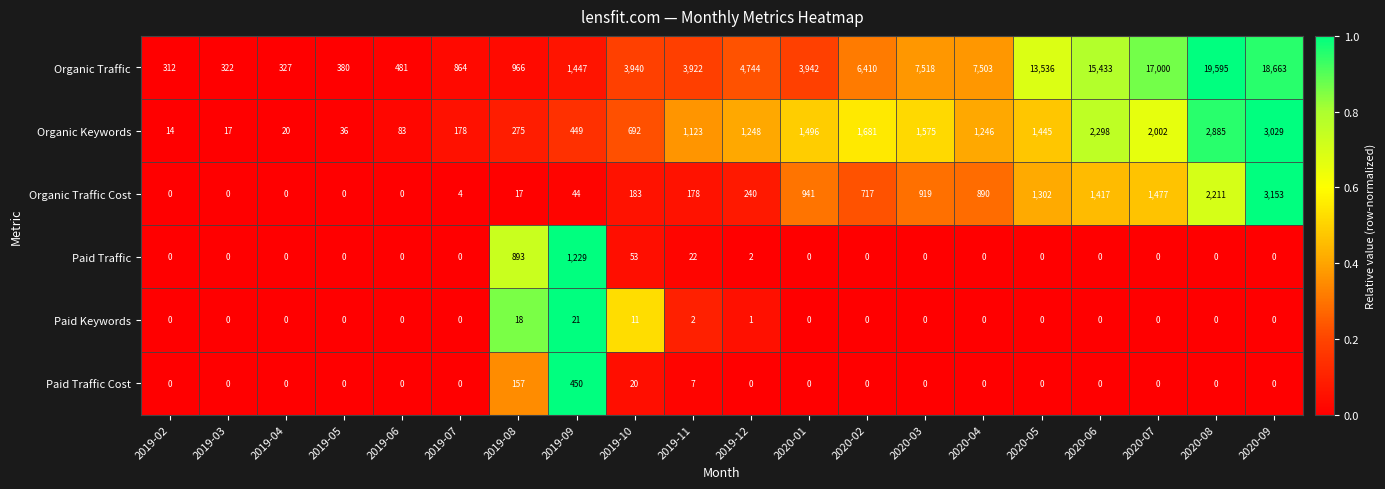

What is the difference between the second highest and second lowest values in the Organic Traffic series?

18341